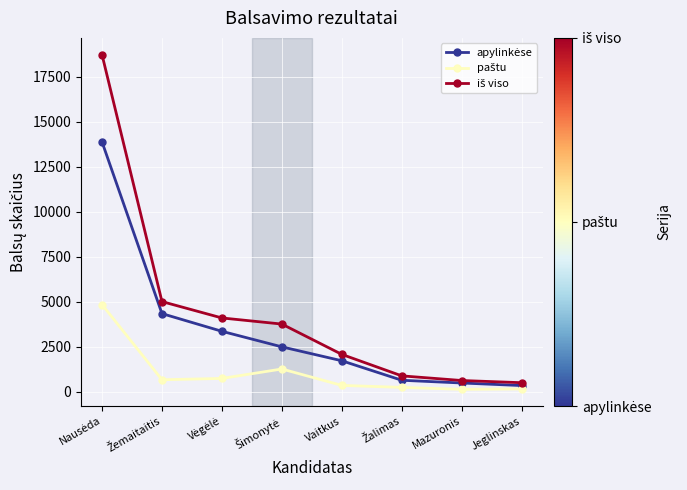

What is the label of the 8th point from the left?

Jeglinskas